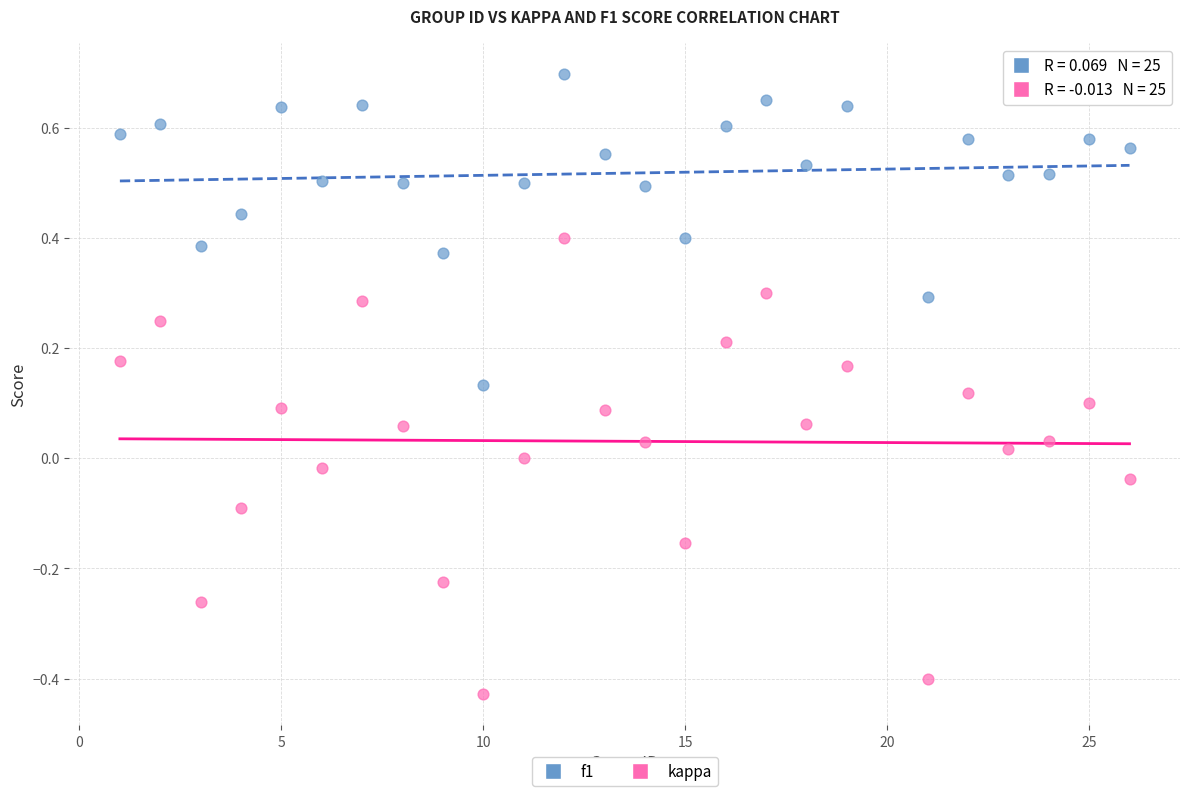

Across all data points, what is the range of Y values (max minus min)?

1.1